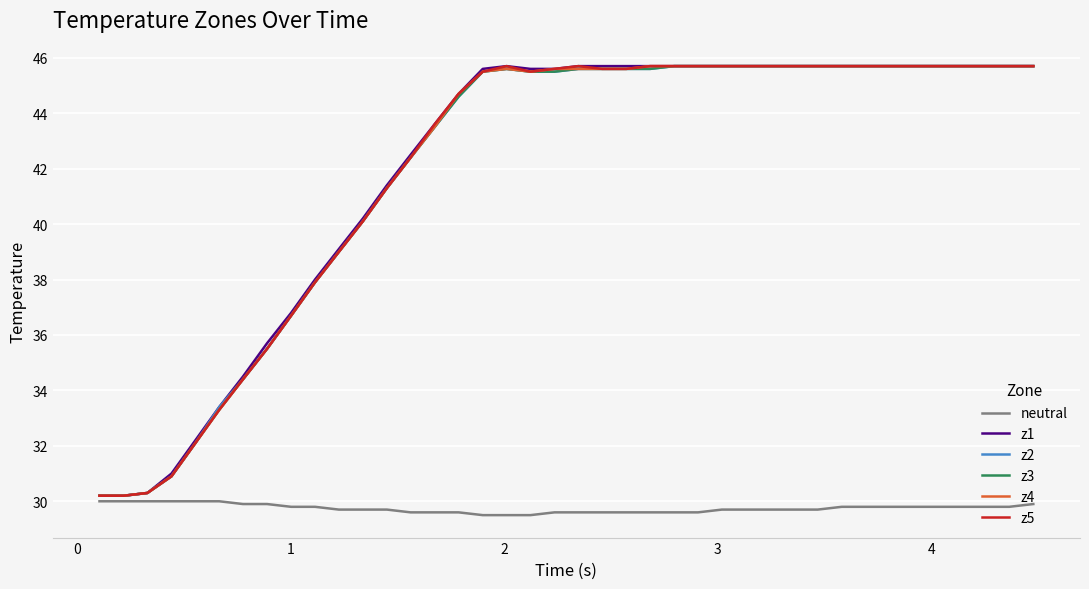

What is the highest value of the z3 series?

45.7